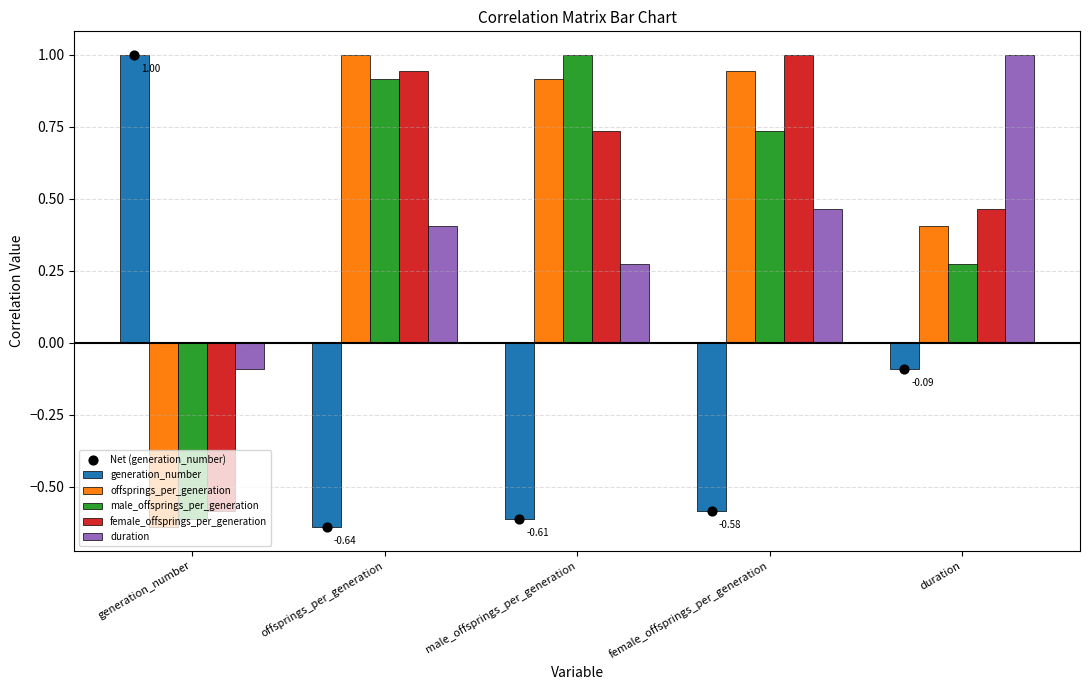

Which series has the largest Y range (max minus min)?

generation_number